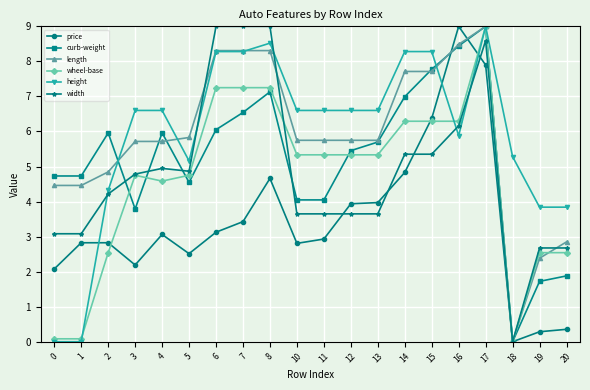

Is the value of curb-weight at 14 greater than the value of wheel-base at 13?

Yes